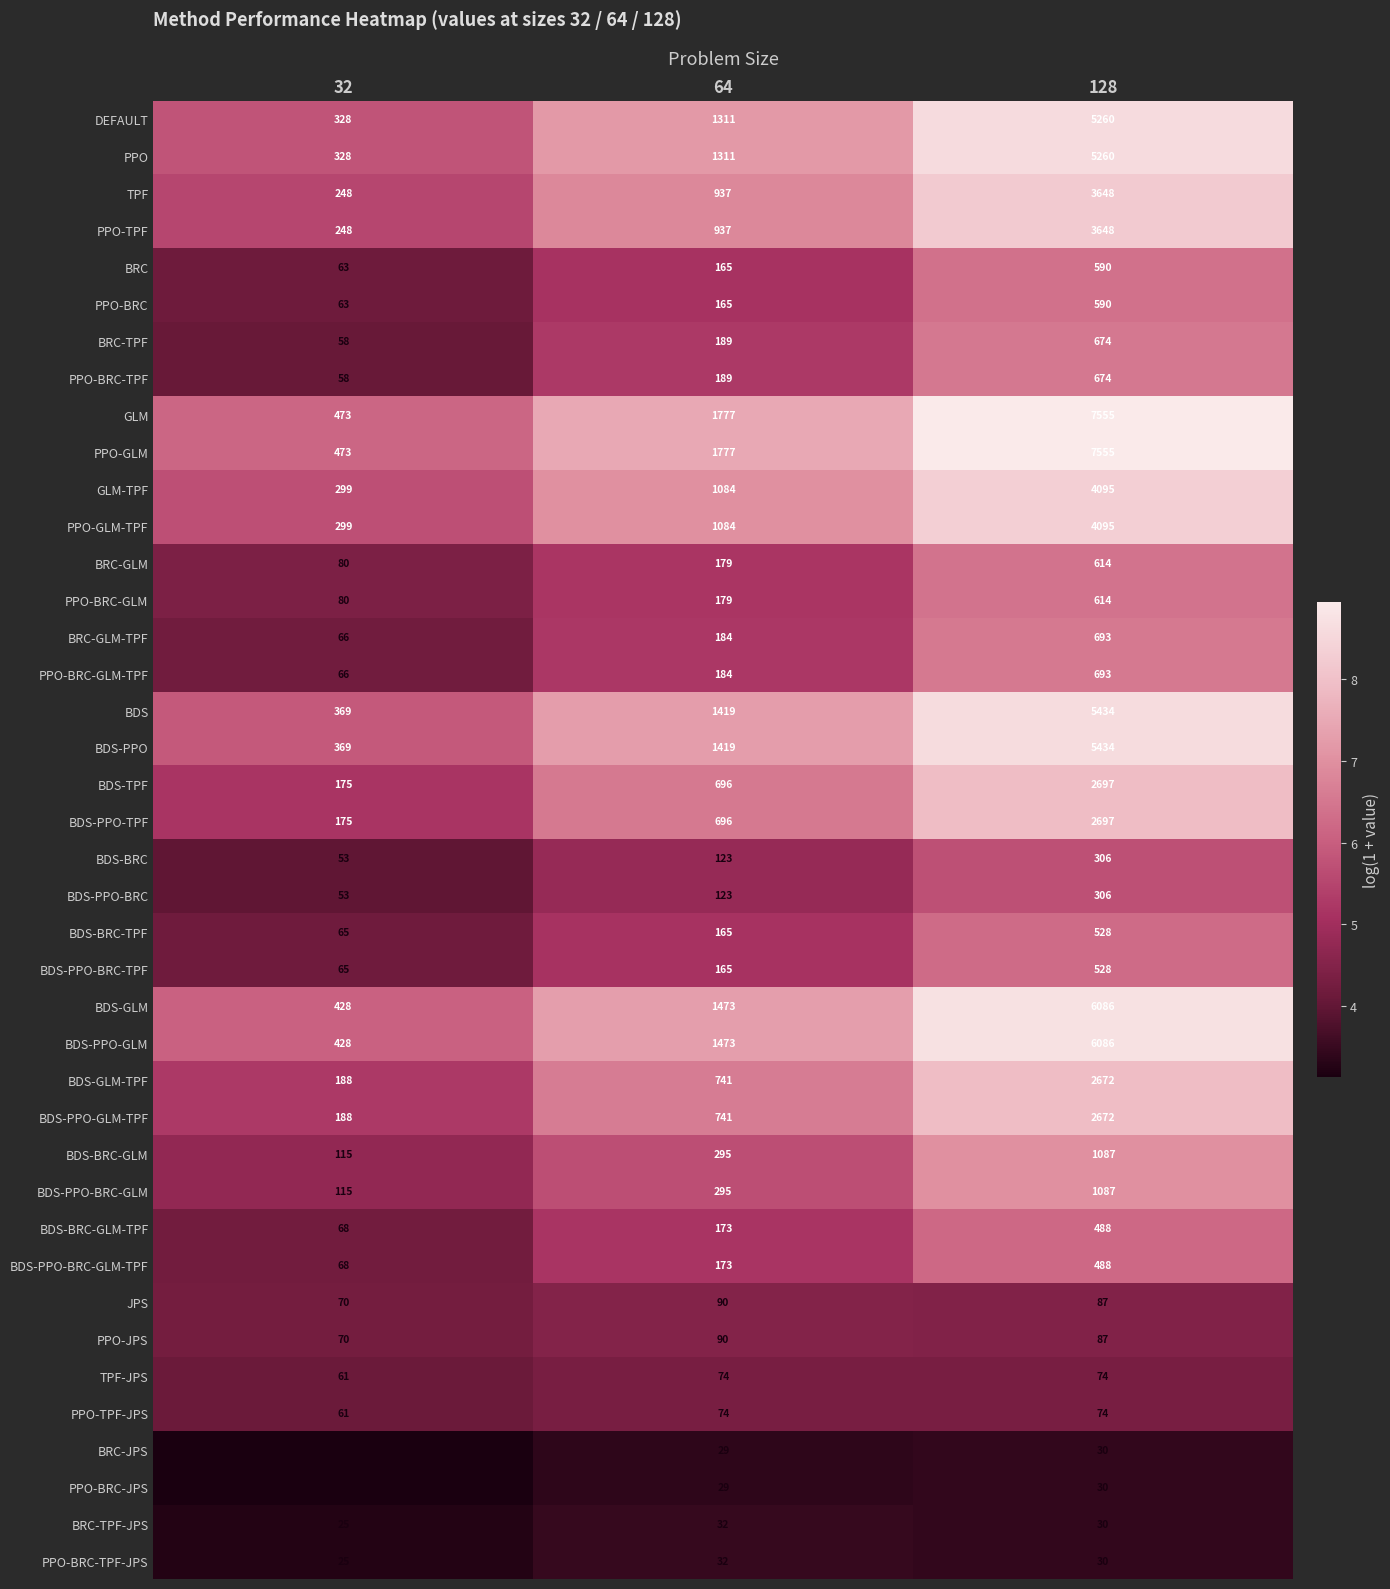

What is the highest value of the BDS-PPO-TPF series?

2697